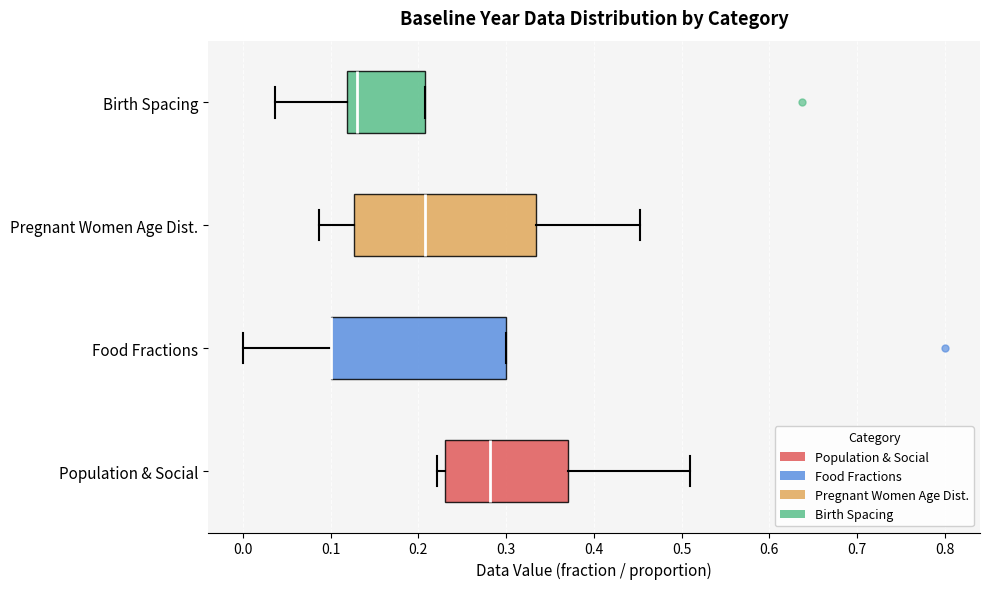

Reading bottom to top, read every box against the x-axis: the position of its median line, the range the box covers, and the ends of its whiskers. The values are not printed on the chart, so give them approximately, as read against the axis.

Population & Social: median 0.28, box 0.23 to 0.37, whiskers 0.22 to 0.51
Food Fractions: median 0.10 (drawn on the box's left edge), box 0.10 to 0.30, whiskers 0.00 to 0.30
Pregnant Women Age Dist.: median 0.21, box 0.13 to 0.33, whiskers 0.09 to 0.45
Birth Spacing: median 0.13, box 0.12 to 0.21, whiskers 0.04 to 0.21